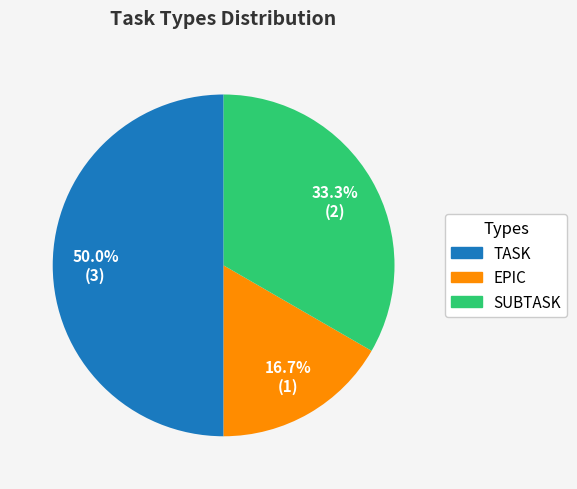

To the nearest percent, what portion does EPIC represent?

17%